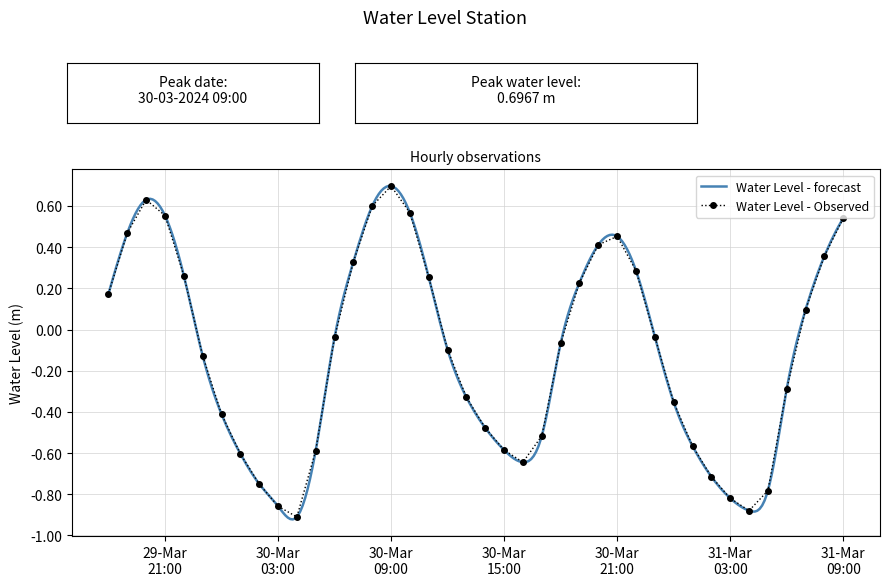

What is the change in value from 2024-03-30 10:00:00 to 2024-03-30 19:00:00?

-0.3